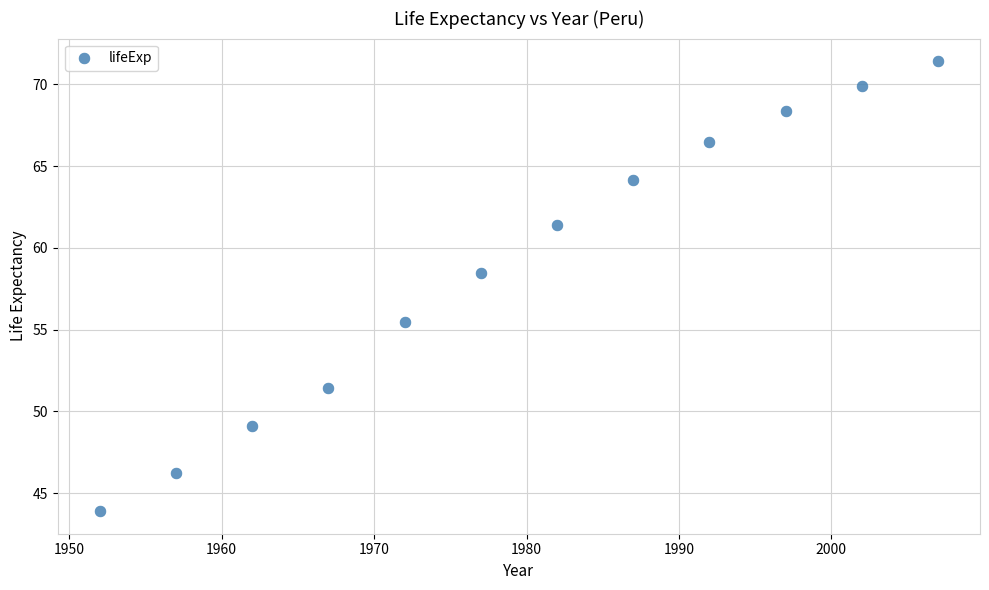

What is the average Y value?

58.9